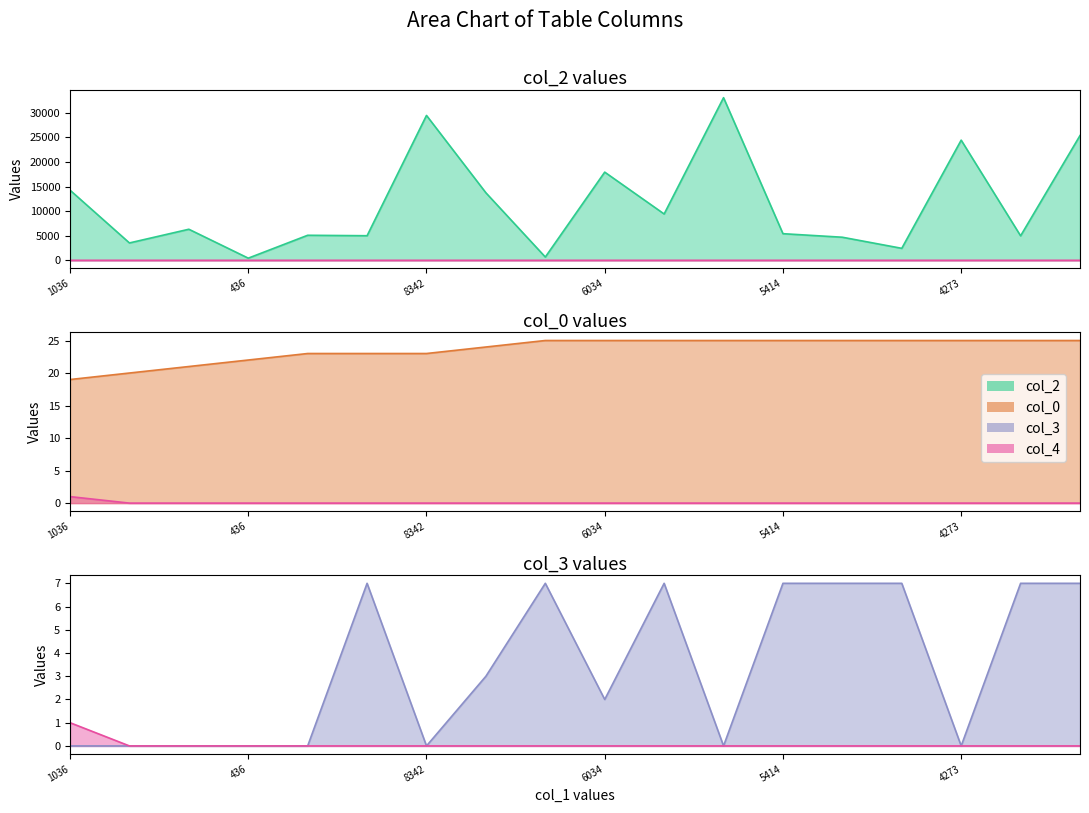

What position from the left is 4693?

14